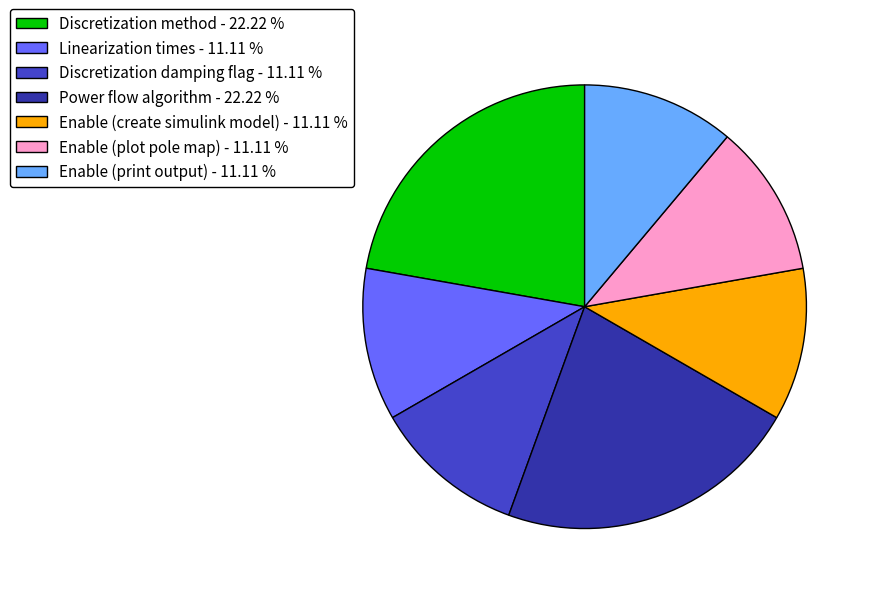

How many slices are in this pie chart?

7